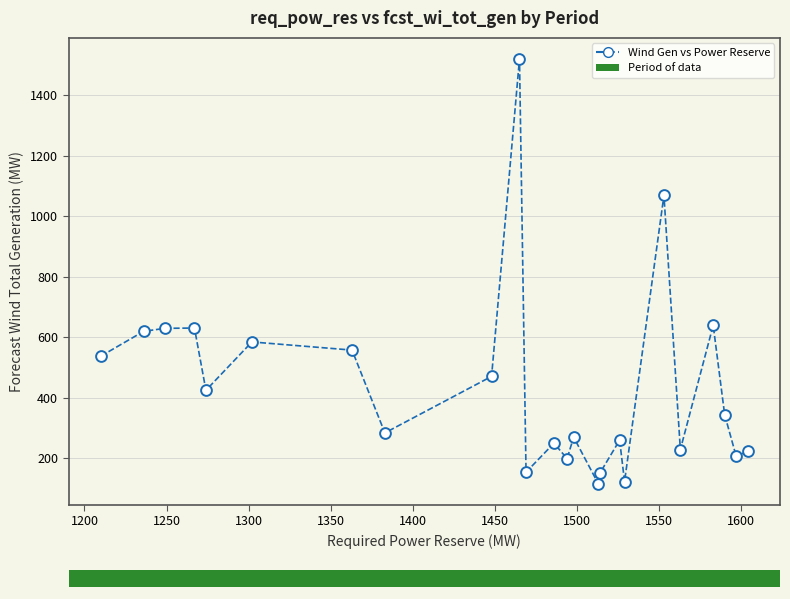

What is the range of Y values (max minus min)?

1405